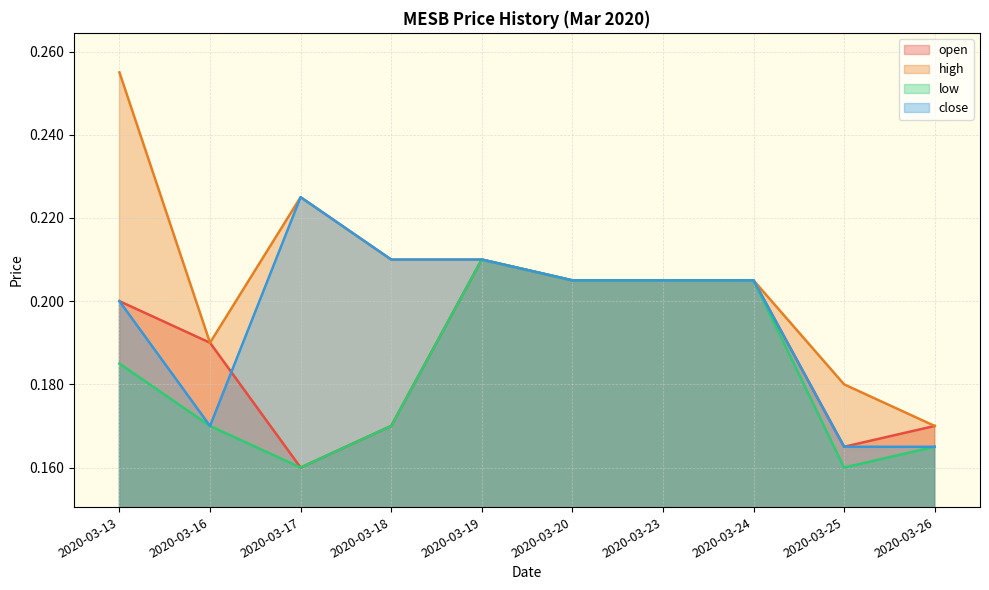

At how many categories does at least one series exceed 0?

10